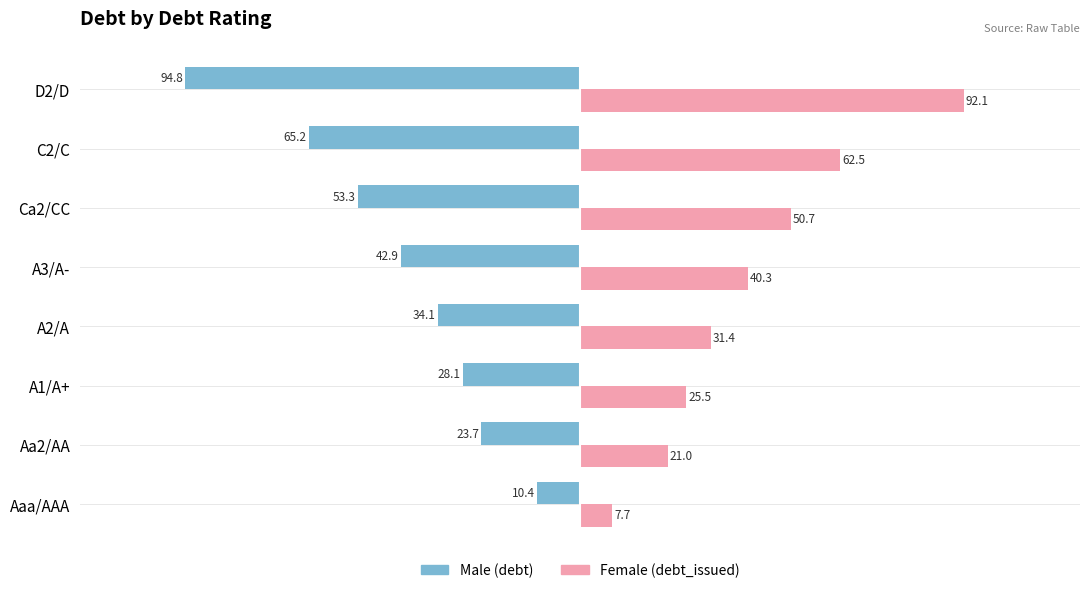

What is the spread (max minus min) of values at D2/D?

186.9